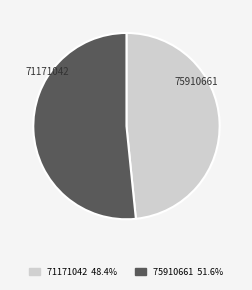

How many slices are in this pie chart?

2